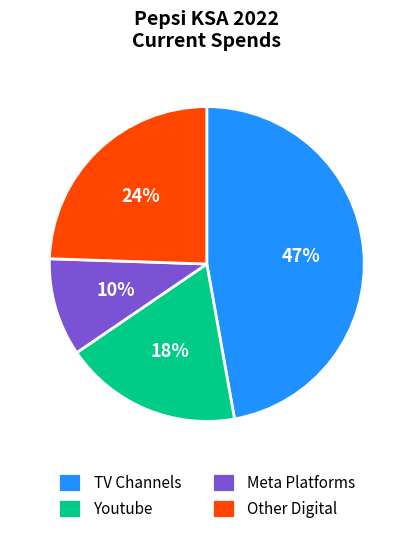

What percentage is the Other Digital slice, to the nearest percent?

24%